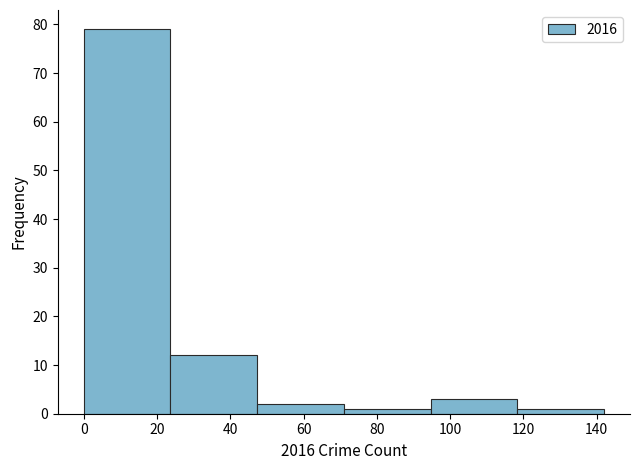

Which range on the x-axis has the tallest bar?

0 to 24